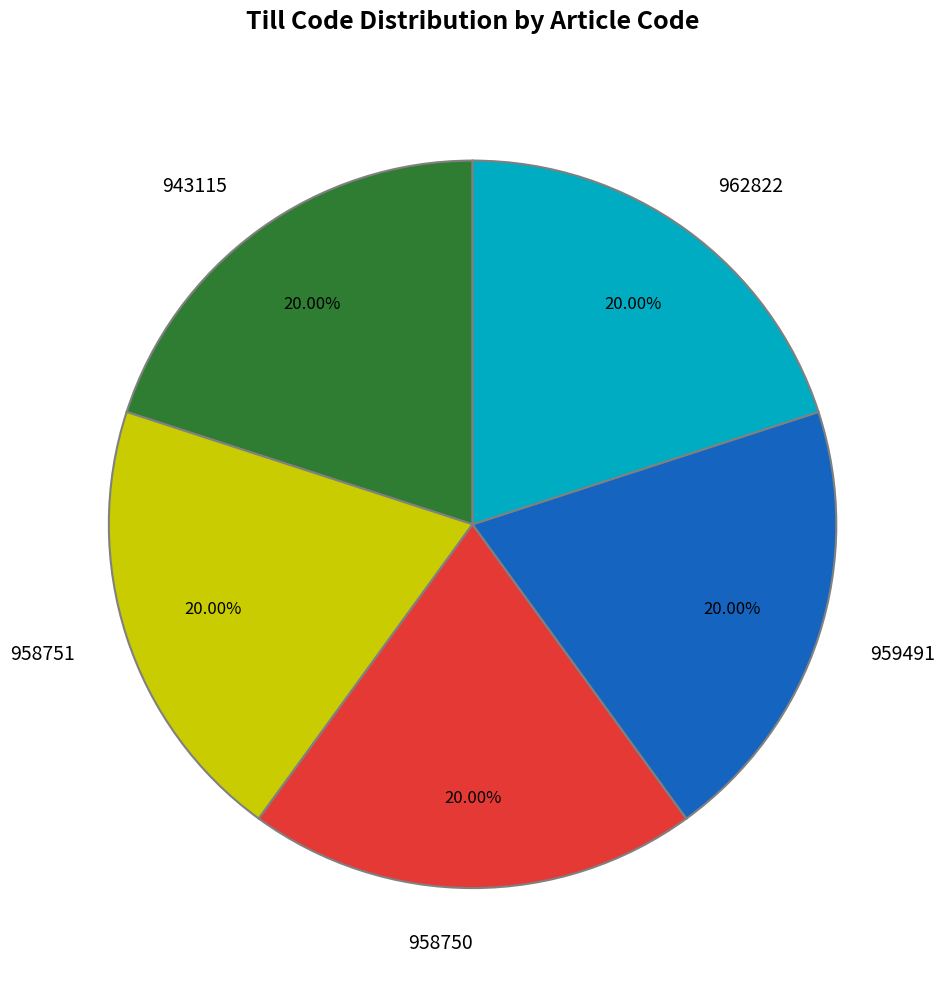

Does 959491 account for over 50% of the chart?

No